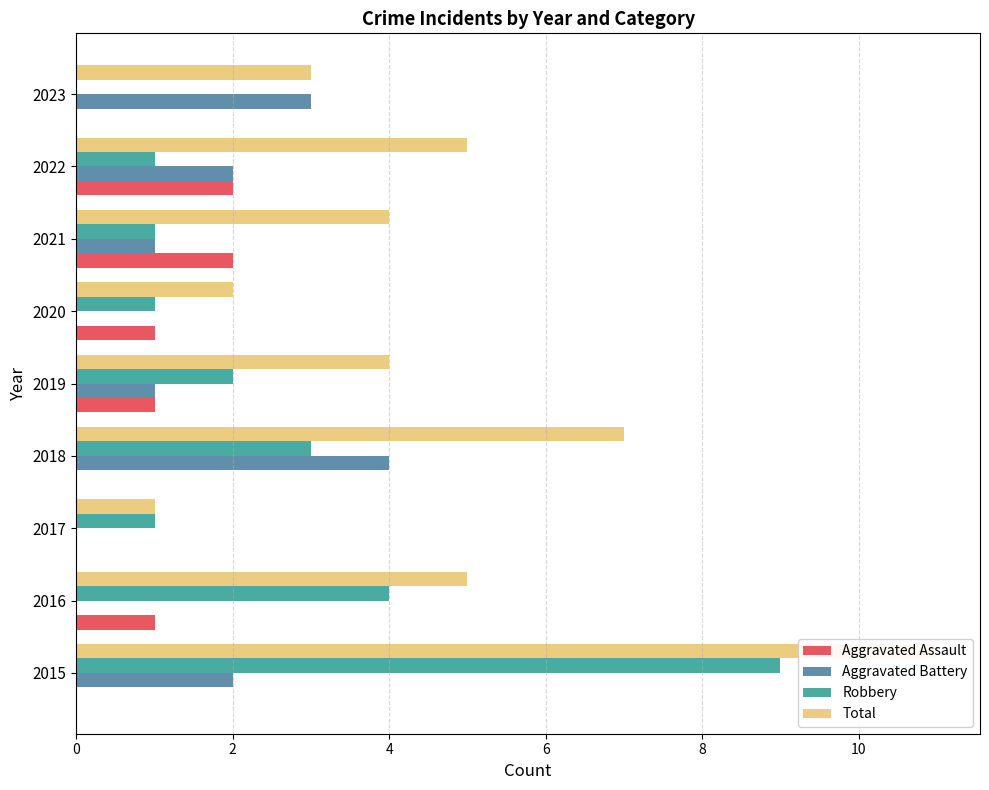

Is it true that Aggravated Assault equals 3 at 2021?

False